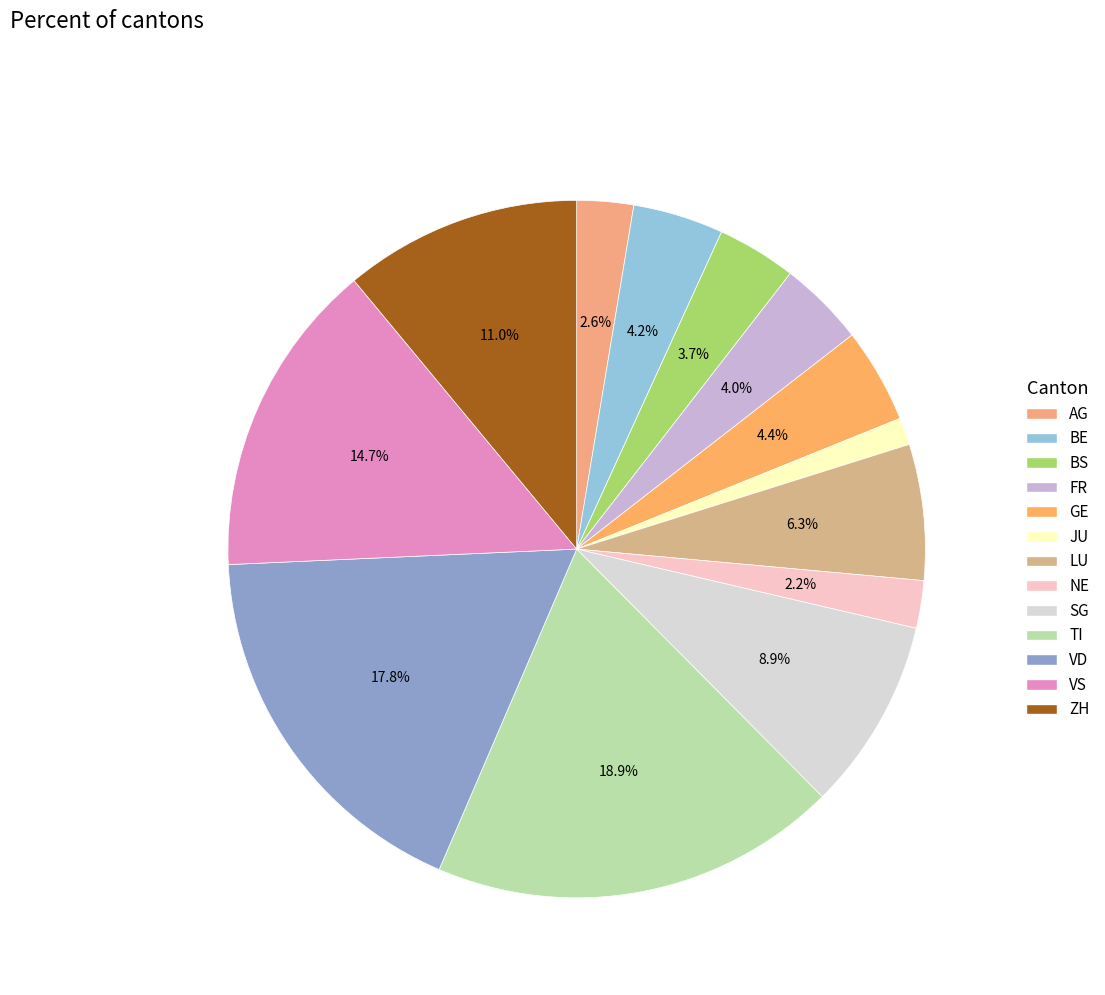

Is VD the majority of the pie?

No